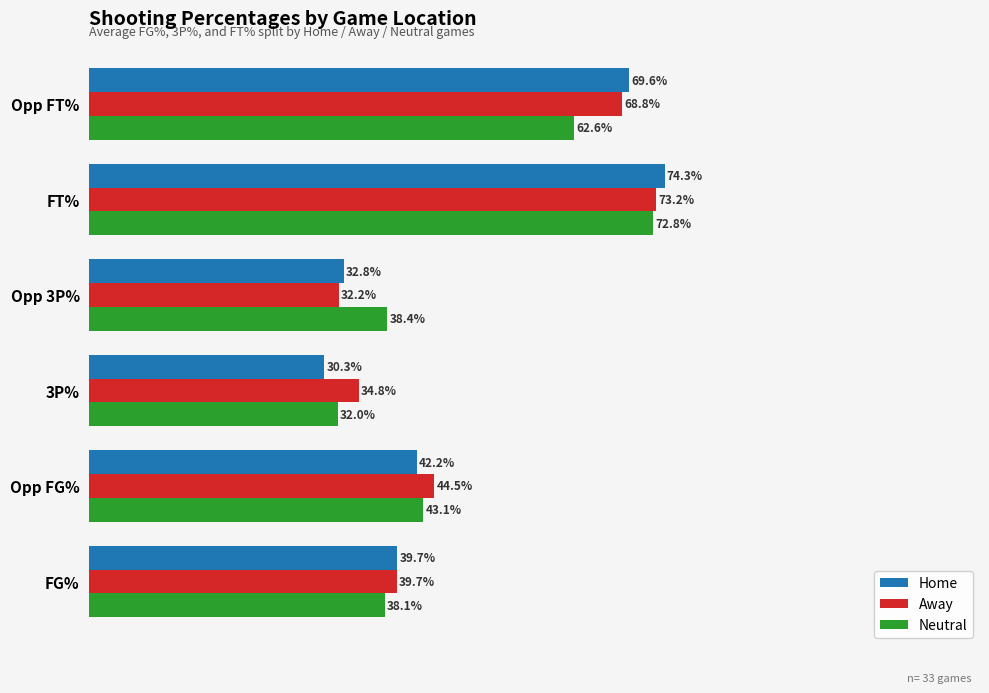

What are all the series names shown in the legend?

Home, Away, Neutral